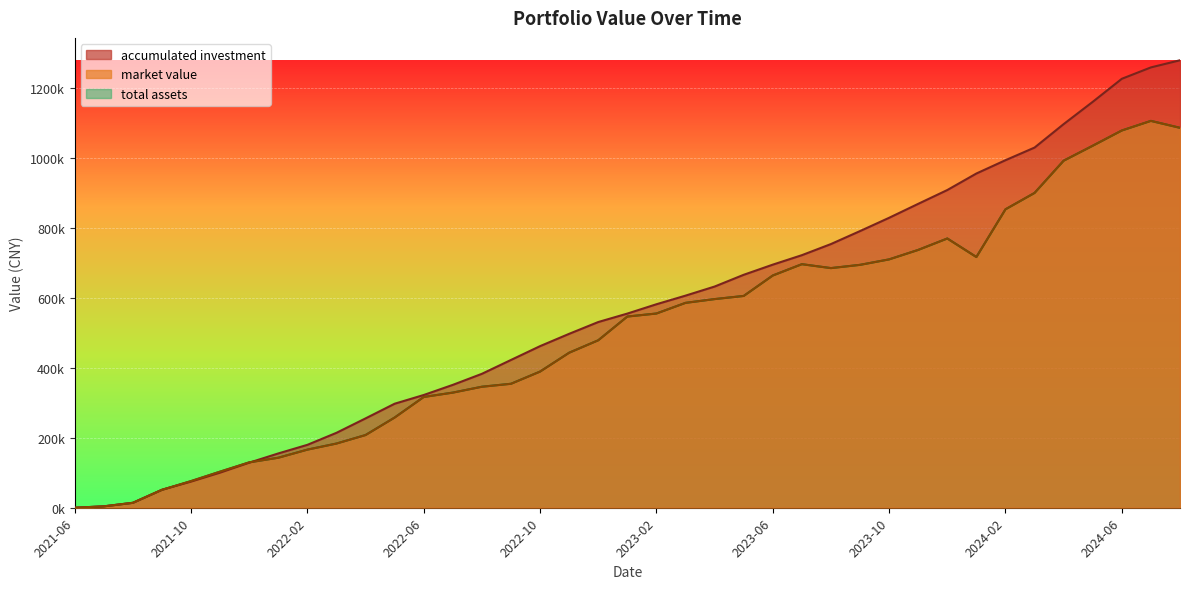

Which category has the highest value across all series?

2024-08